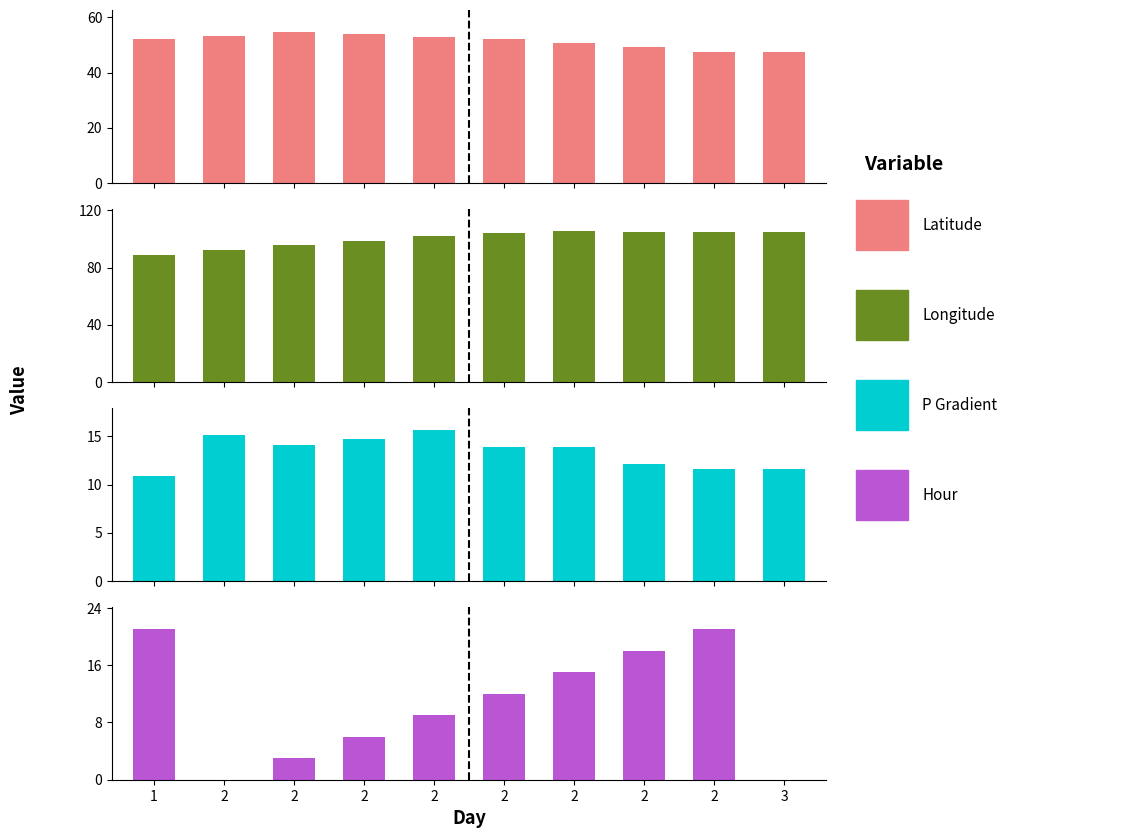

Which series has the largest total across all categories?

lon